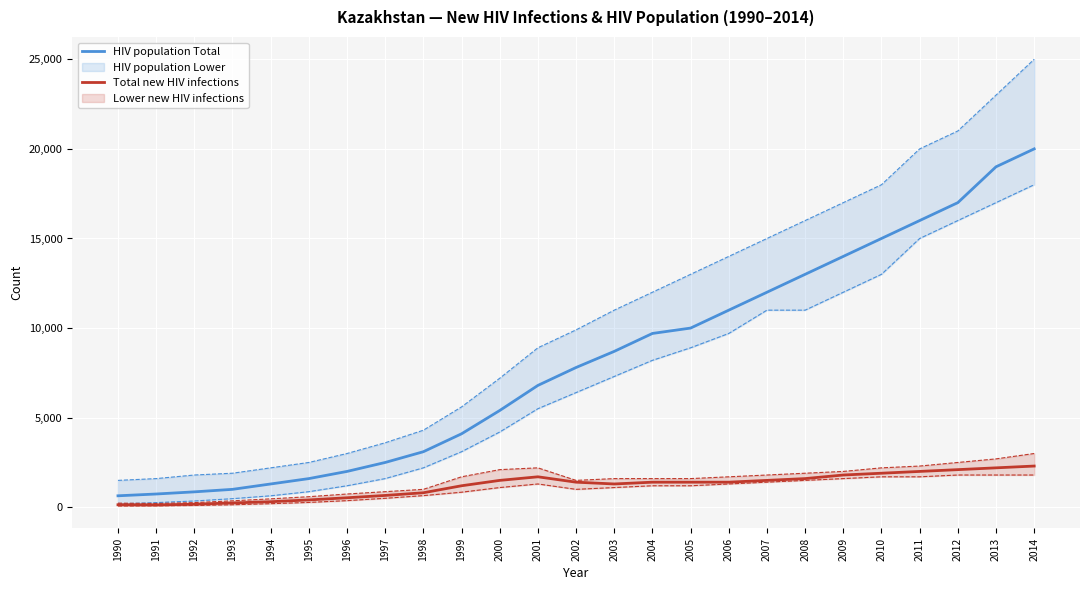

Reading left to right, what are all the values shown in this chart?

HIV population Total: 640	740	860	1000	1300	1600	2000	2500	3100	4100	5400	6800	7800	8700	9700	10000	11000	12000	13000	14000	15000	16000	17000	19000	20000
Total new HIV infections: 140	130	170	240	310	410	530	660	810	1200	1500	1700	1400	1300	1400	1400	1400	1500	1600	1800	1900	2000	2100	2200	2300